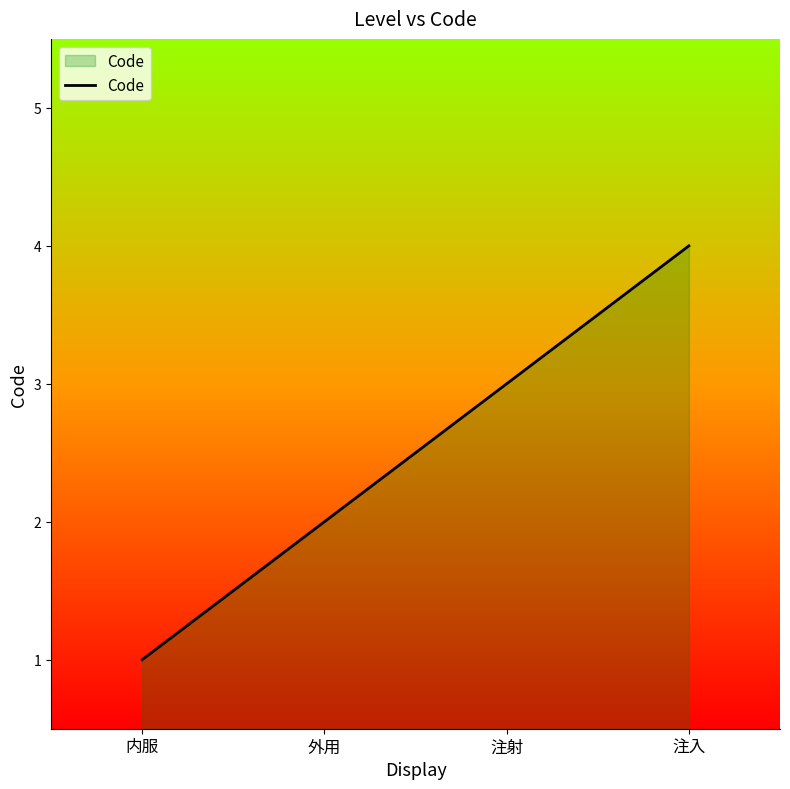

The chart shows a value of 1 at 内服. True or false?

True